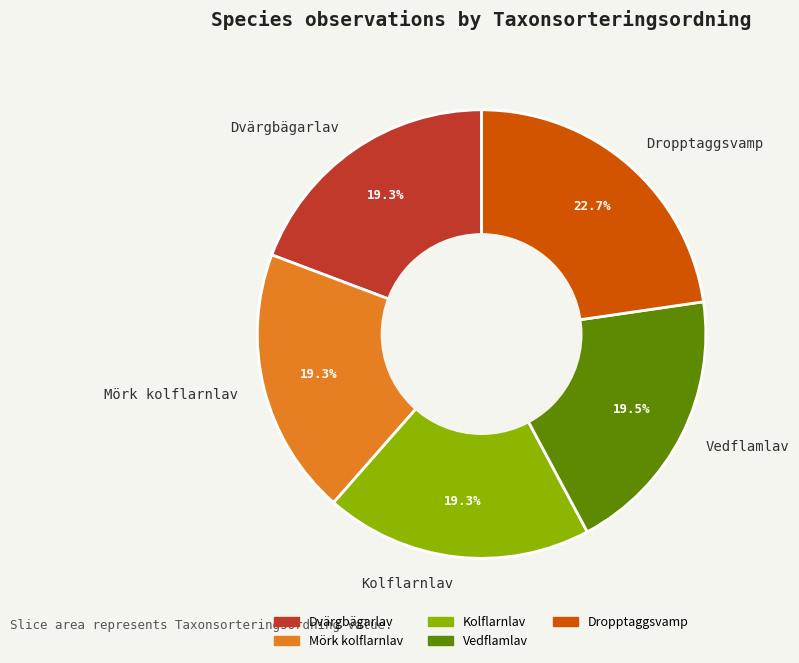

Between Dropptaggsvamp and Kolflarnlav, which is larger?

Dropptaggsvamp